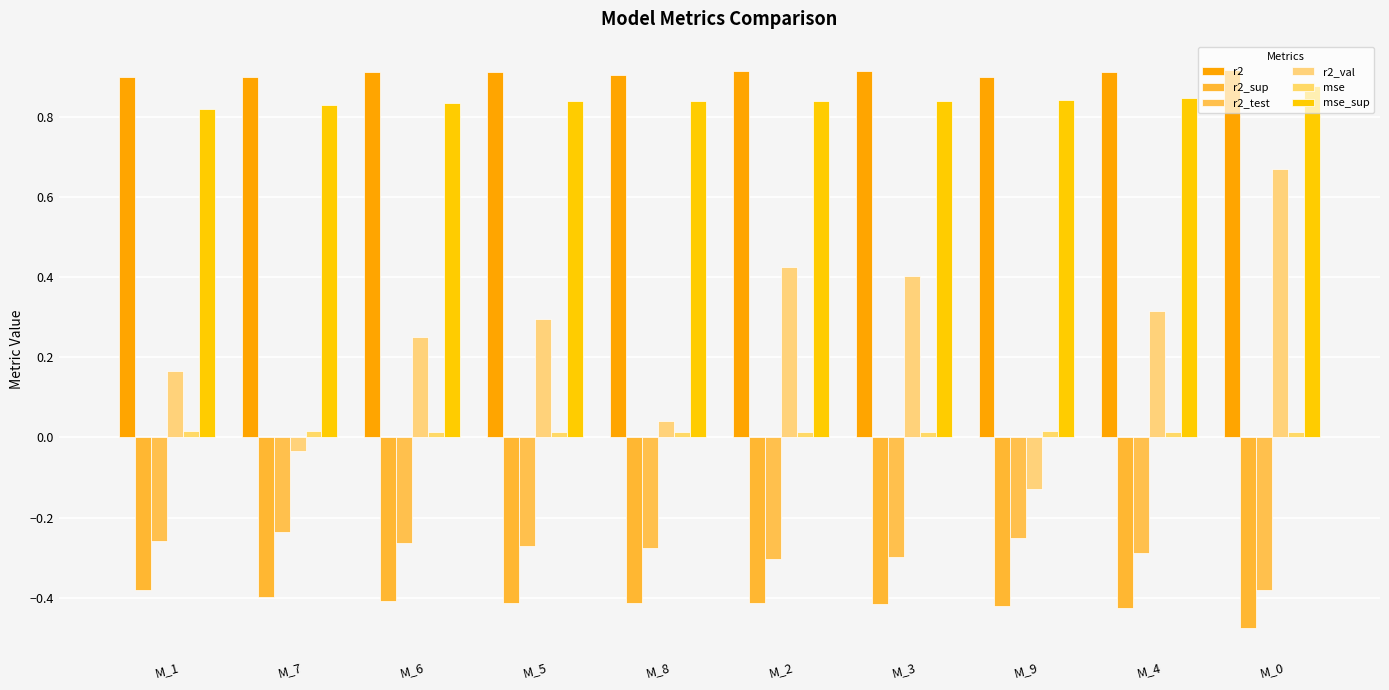

The value of r2 at M_4 is 0.9. True or false?

True